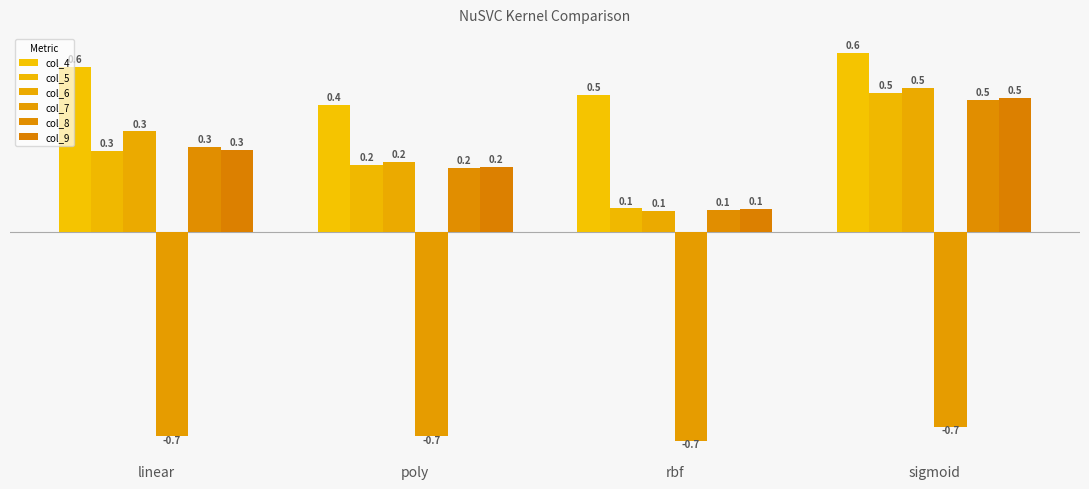

Which category has the highest value in the col_4 series?

sigmoid